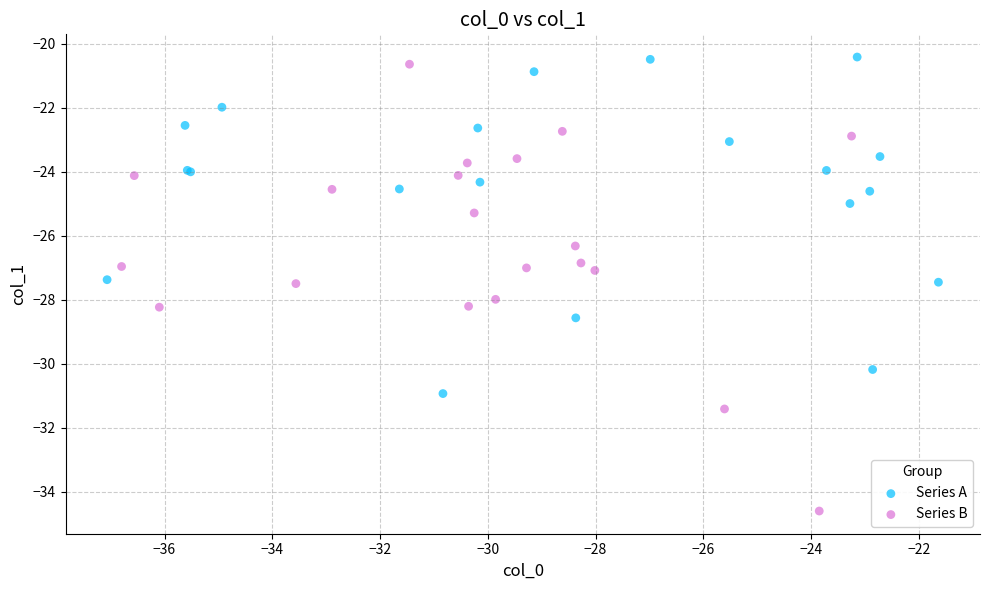

Which series reaches the minimum Y coordinate?

Series B